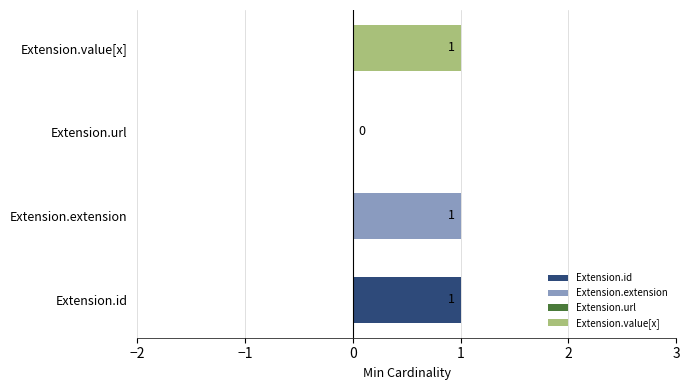

What is the difference between the values at Extension.url and Extension.extension?

1